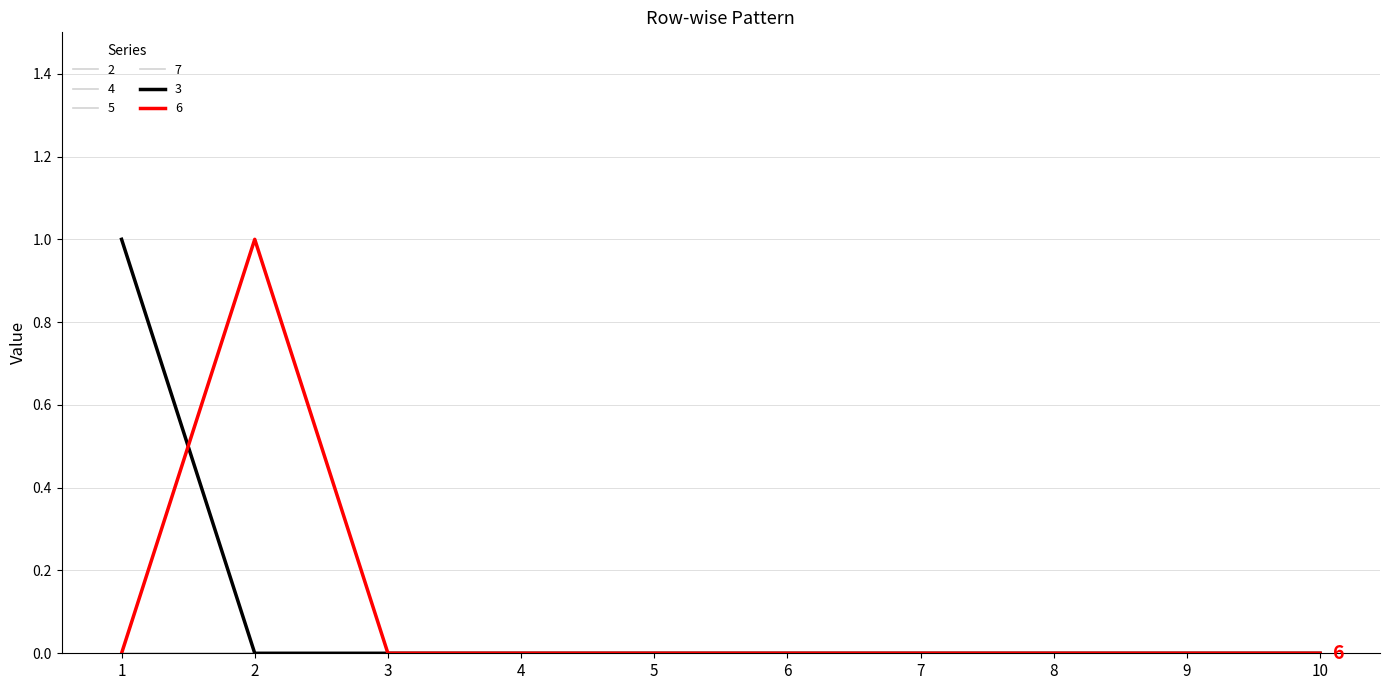

Does the chart display data point markers on the line(s)?

No